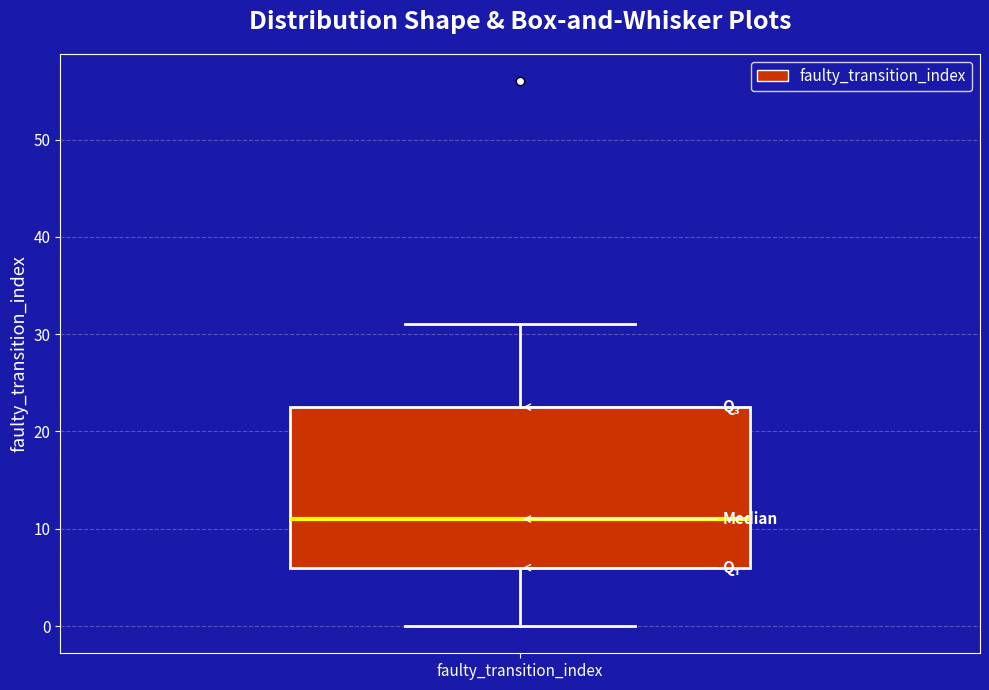

Read this box plot against the y-axis: the position of the median line, the range covered by the box, and the ends of both whiskers. The values are not printed on the chart, so give them approximately, as read against the axis.

median 11, box 6 to 23, whiskers 0 to 31